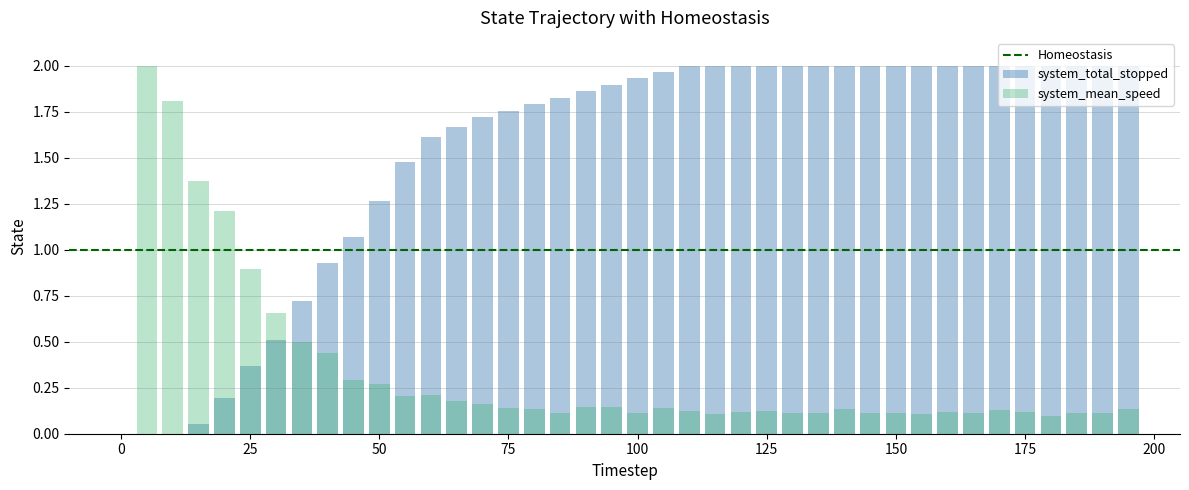

What is the difference between the maximum and minimum values in the system_total_stopped series?

2.0